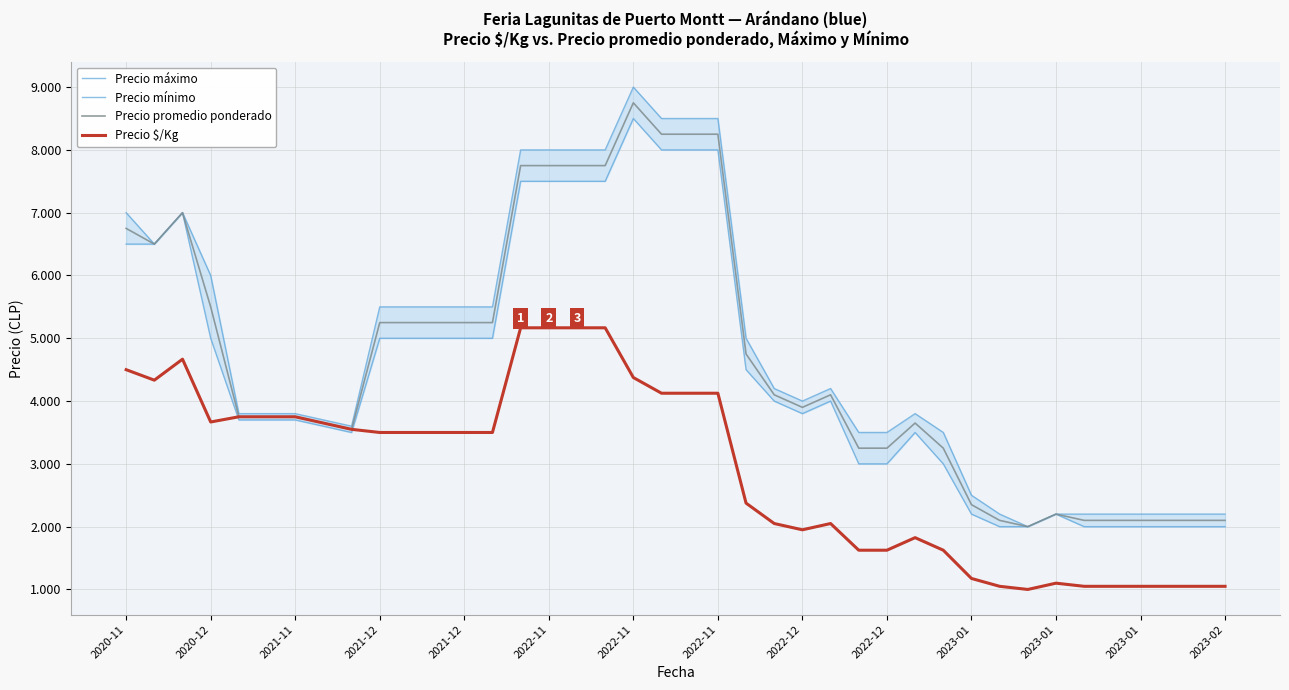

Reading right to left, what are all the values shown in this chart?

Precio máximo: 2200	2200	2200	2200	2200	2200	2200	2000	2200	2500	3500	3800	3500	3500	4200	4000	4200	5000	8500	8500	8500	9000	8000	8000	8000	8000	5500	5500	5500	5500	5500	3600	3700	3800	3800	3800	6000	7000	6500	7000
Precio mínimo: 2000	2000	2000	2000	2000	2000	2200	2000	2000	2200	3000	3500	3000	3000	4000	3800	4000	4500	8000	8000	8000	8500	7500	7500	7500	7500	5000	5000	5000	5000	5000	3500	3600	3700	3700	3700	5000	7000	6500	6500
Precio promedio ponderado: 2100	2100	2100	2100	2100	2100	2200	2000	2100	2350	3250	3650	3250	3250	4100	3900	4100	4750	8250	8250	8250	8750	7750	7750	7750	7750	5250	5250	5250	5250	5250	3550	3650	3750	3750	3750	5500	7000	6500	6750
Precio $/Kg: 1050	1050	1050	1050	1050	1050	1100	1000	1050	1175	1625	1825	1625	1625	2050	1950	2050	2375	4125	4125	4125	4375	5167	5167	5167	5167	3500	3500	3500	3500	3500	3550	3650	3750	3750	3750	3667	4667	4333	4500